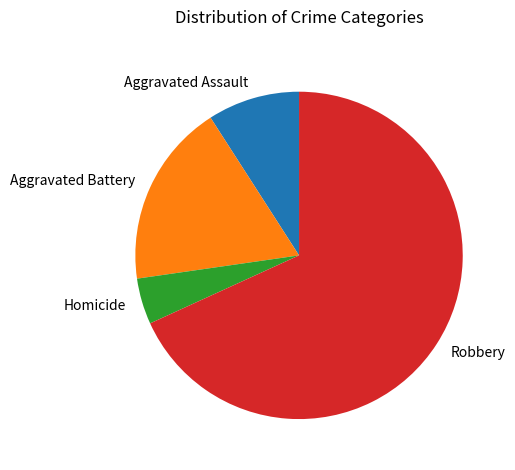

What is the largest slice in the pie chart?

Robbery